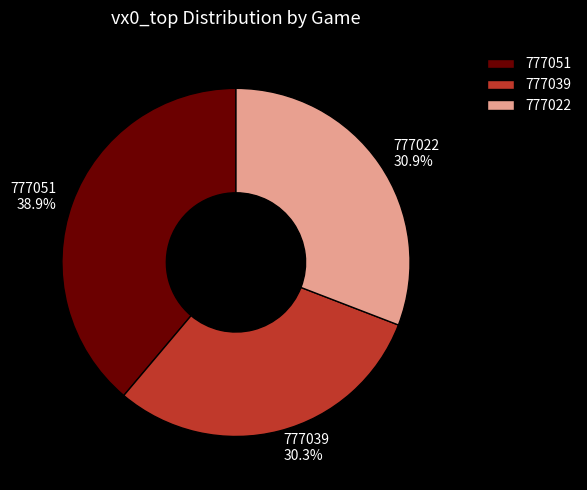

Is it true that 777039 is 30% of the pie?

True